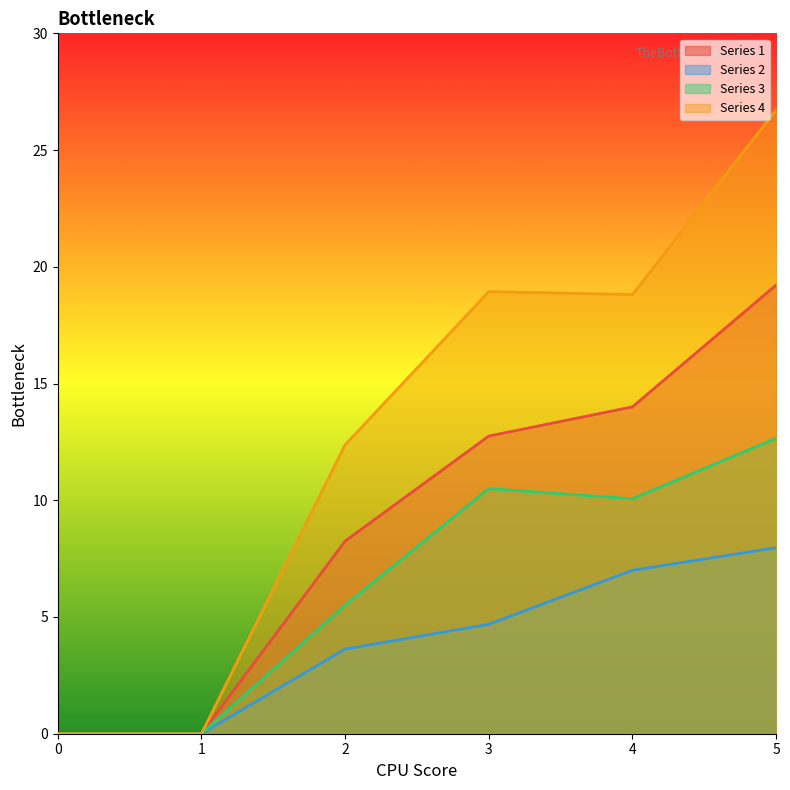

At which label does 3 first exceed 10?

3